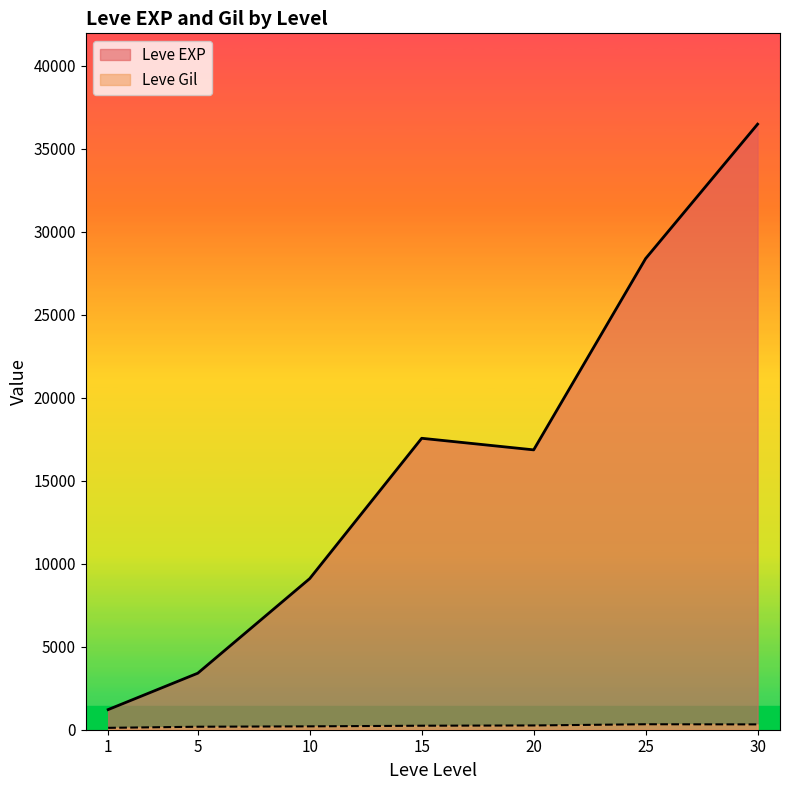

True or false: Leve Gil and Leve EXP cross at least once.

False